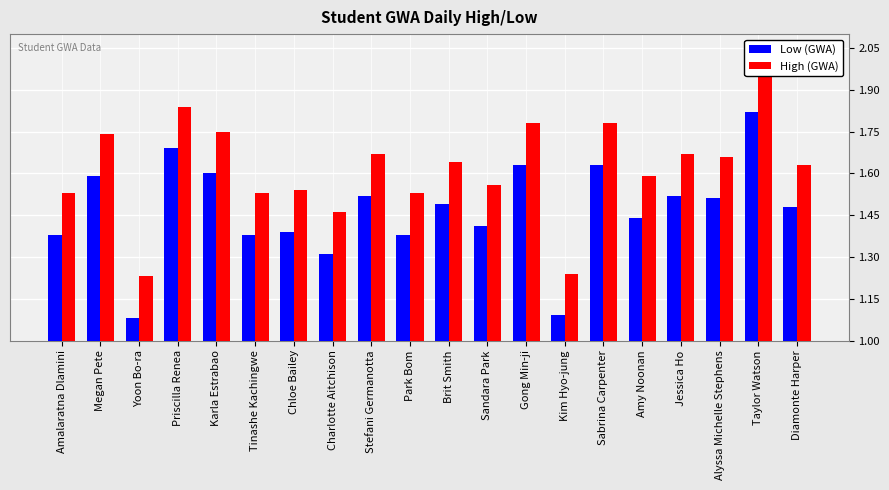

What is the maximum value for High (GWA)?

2.0